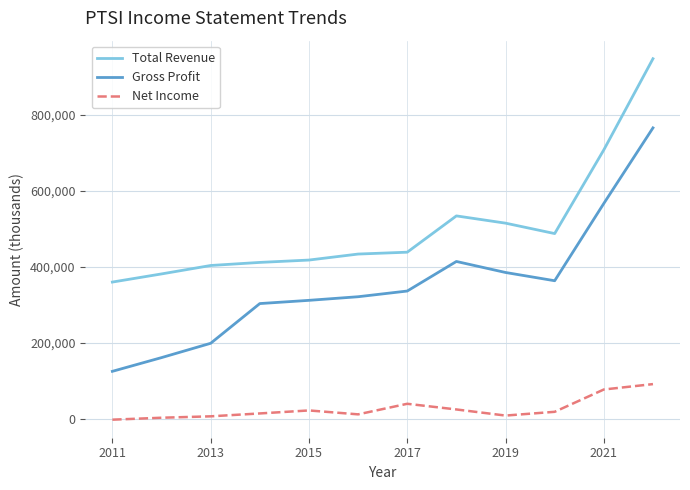

Which series has the largest total across all categories?

Total Revenue